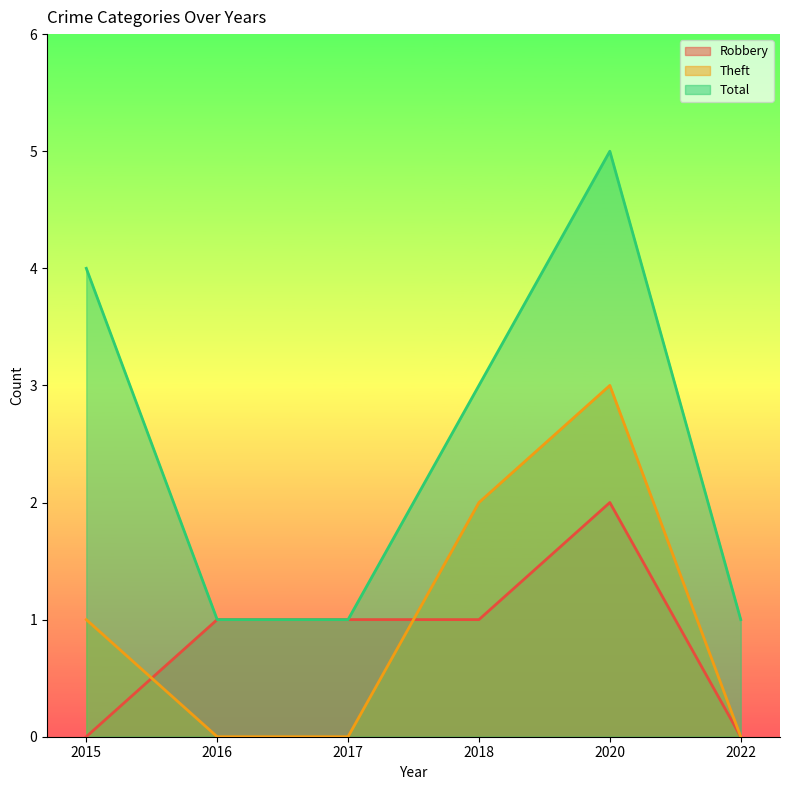

What is the lowest value of the Total series?

1